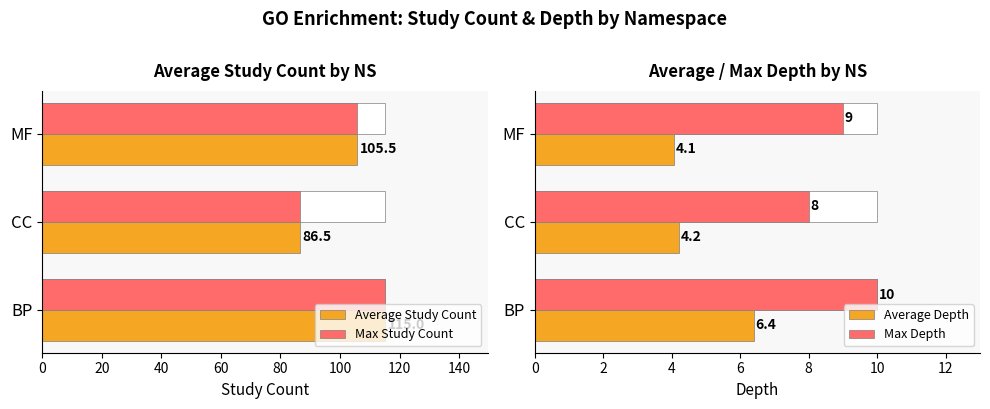

How many values in the Max Depth series exceed 9?

1